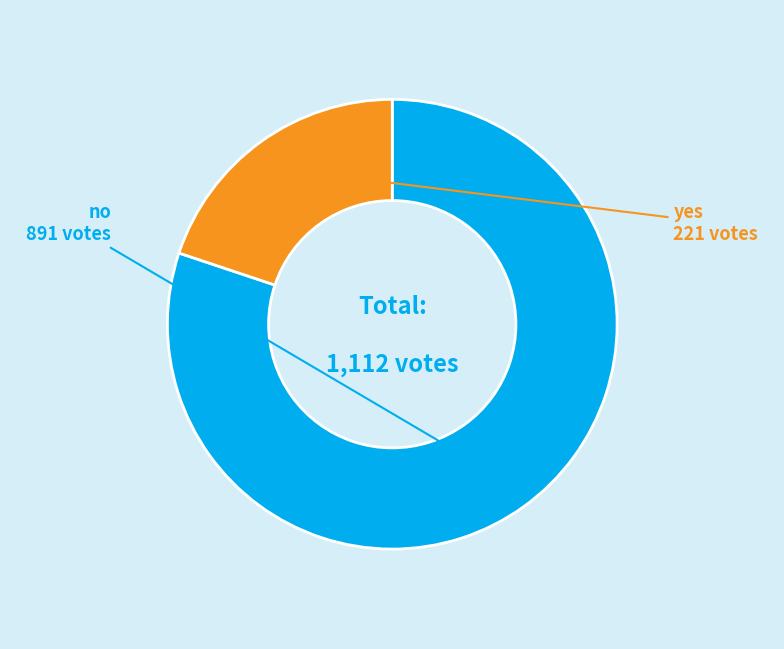

Is the sum of yes and no greater than half?

Yes